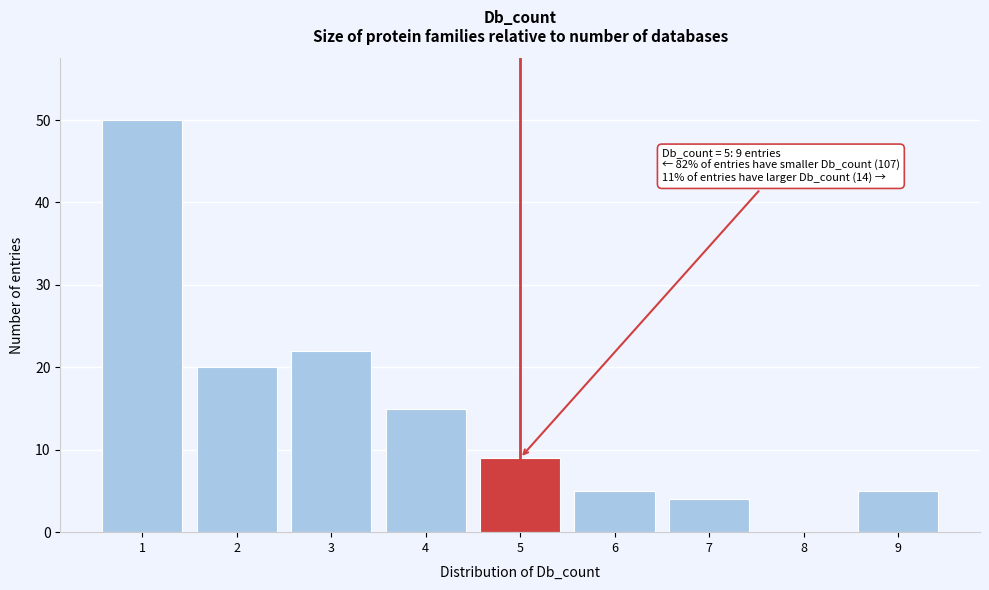

Which range on the x-axis has the tallest bar?

0.5 to 1.5